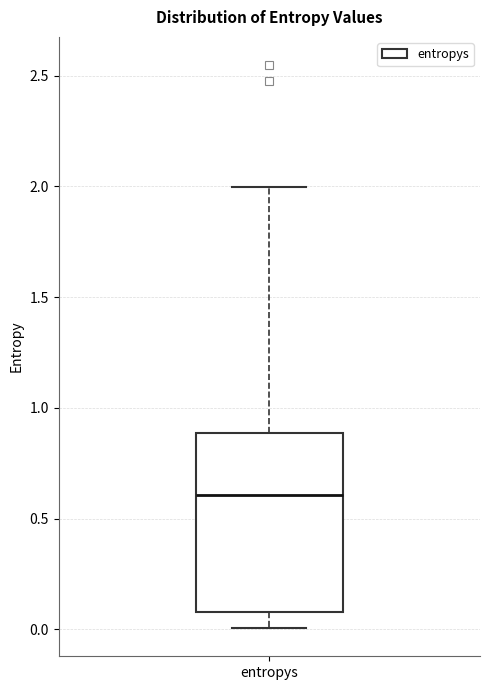

Where is the lower edge of the box for entropys on the y-axis? The values are not printed on the chart, so give them approximately, as read against the axis.

0.1